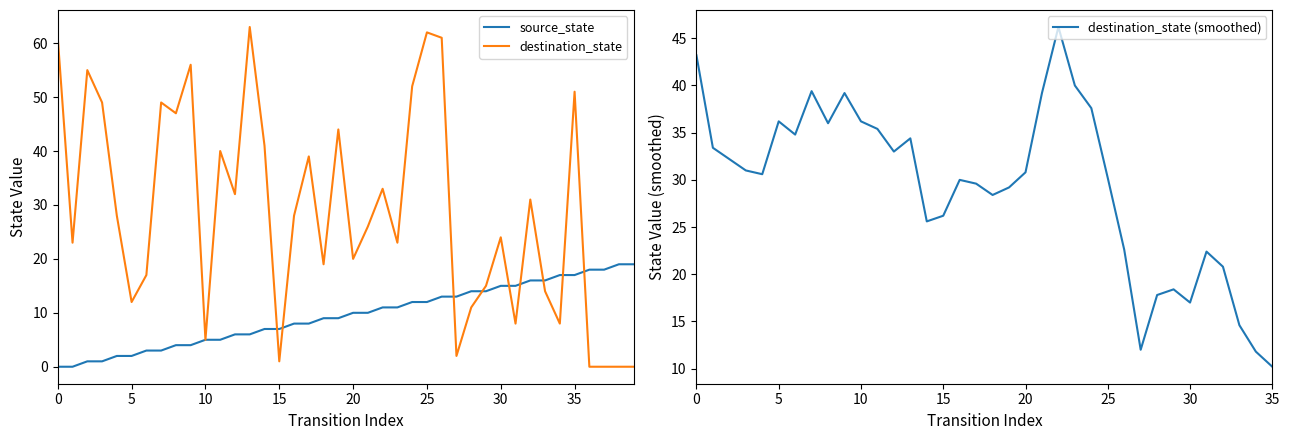

Is it true that source_state equals 5 at 21?

False